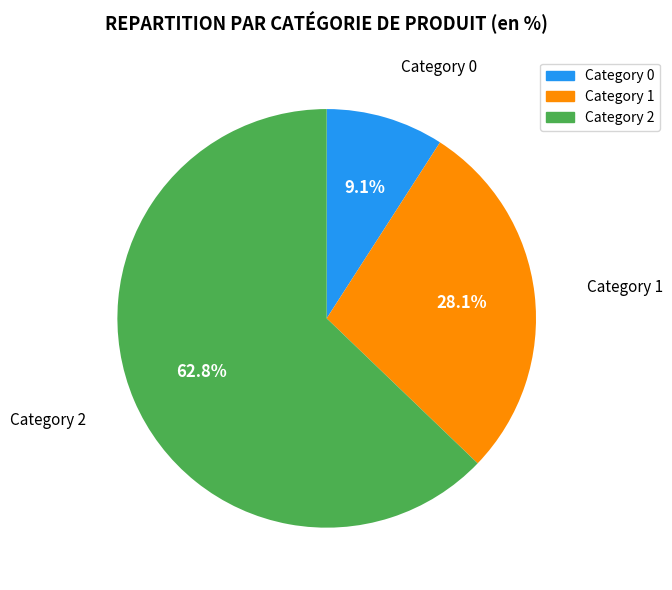

Is there any slice that represents more than half of the pie?

Yes